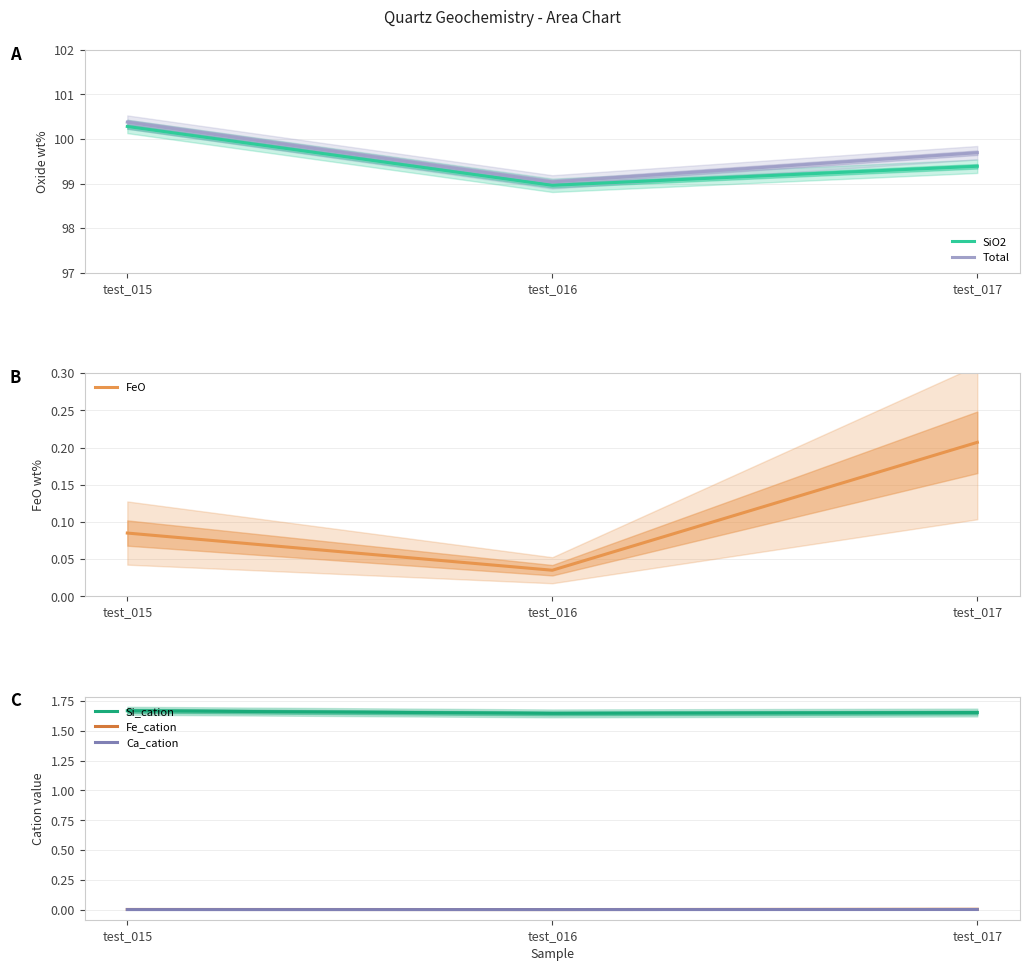

True or false: Fe_cation has a value of 0.0 at test_015.

False